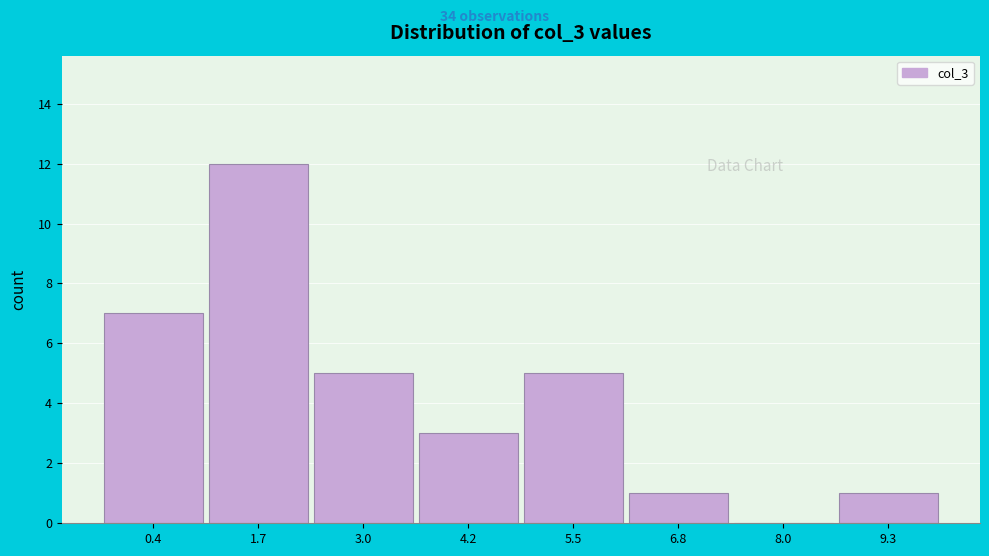

Reading left to right, transcribe all the data shown in this chart.

0.4=7	1.7=12	3.0=5	4.2=3	5.5=5	6.8=1	8.0=0	9.3=1